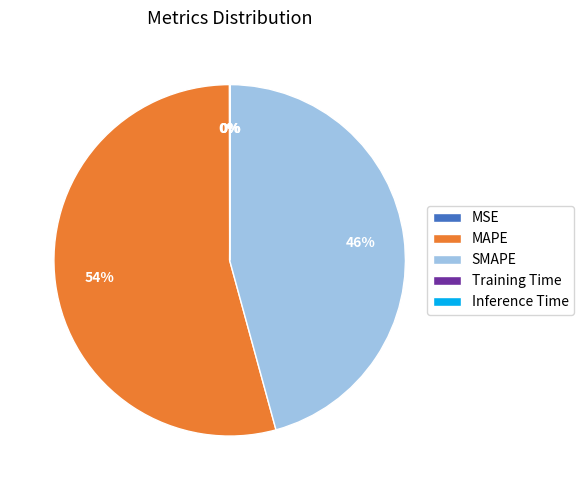

The MAPE slice represents 67% of the pie. True or false?

False